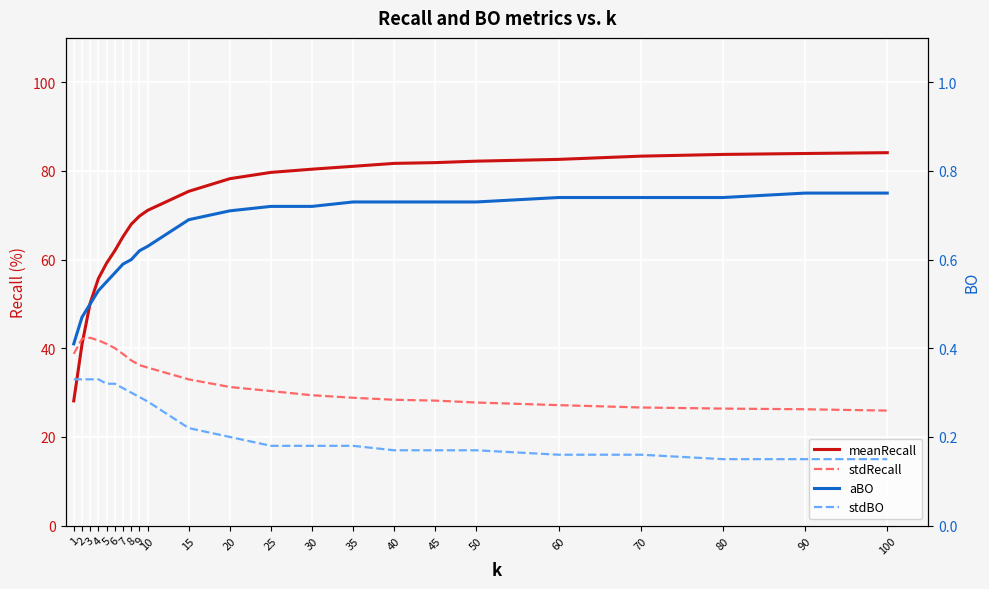

How many categories are shown in the chart?

23